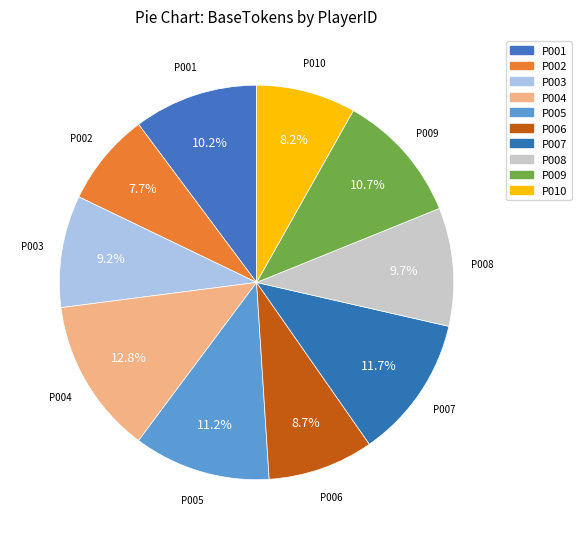

Count the number of slices in the pie.

10